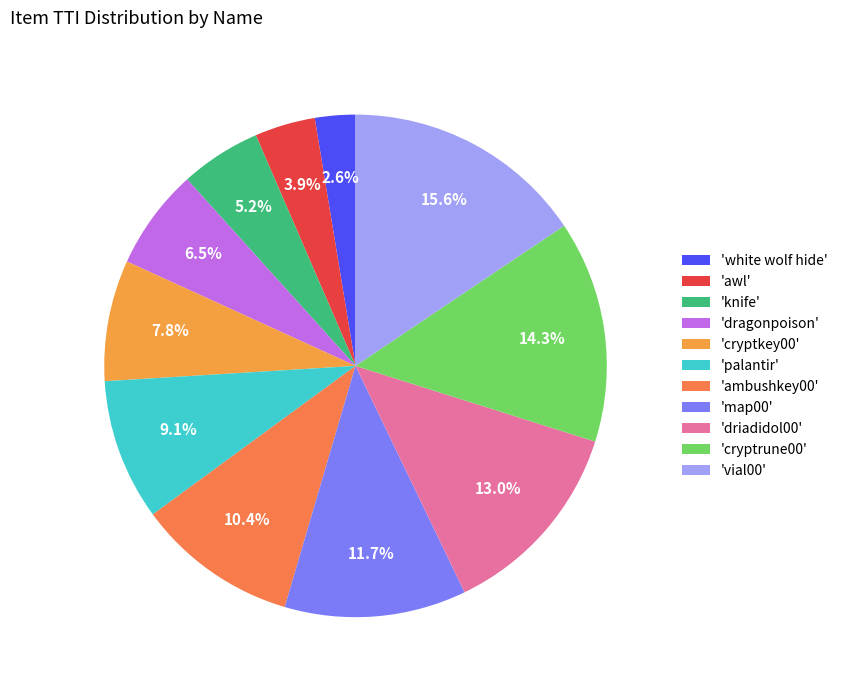

Does any single category account for the majority?

No